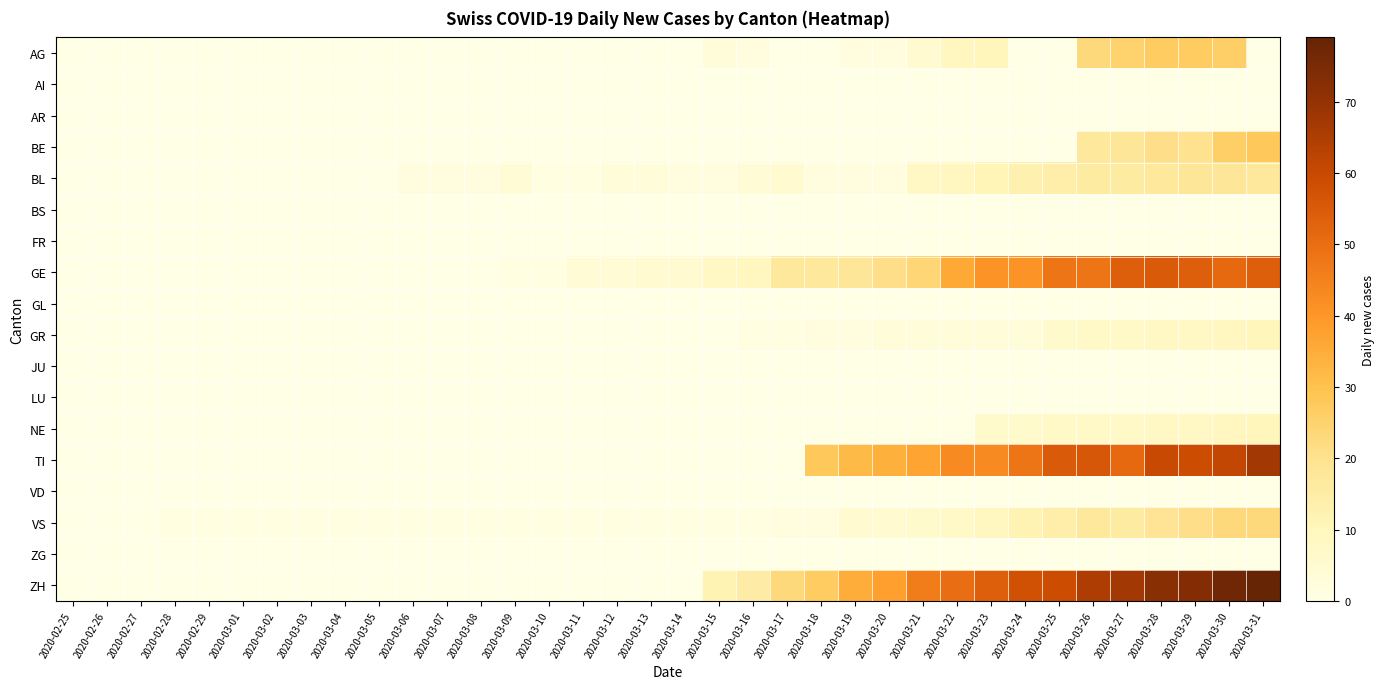

Which series has the largest total across all categories?

ZH